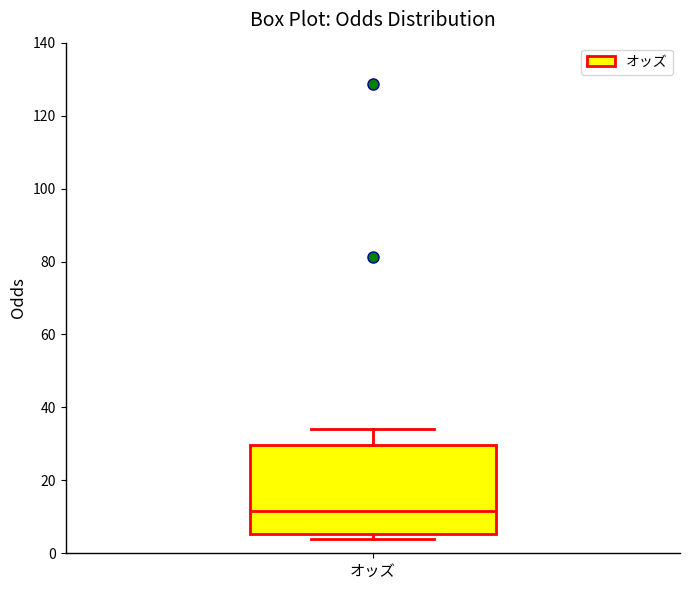

Read this box plot against the y-axis: the position of the median line, the range covered by the box, and the ends of both whiskers. The values are not printed on the chart, so give them approximately, as read against the axis.

median 12, box 6 to 30, whiskers 4 to 34